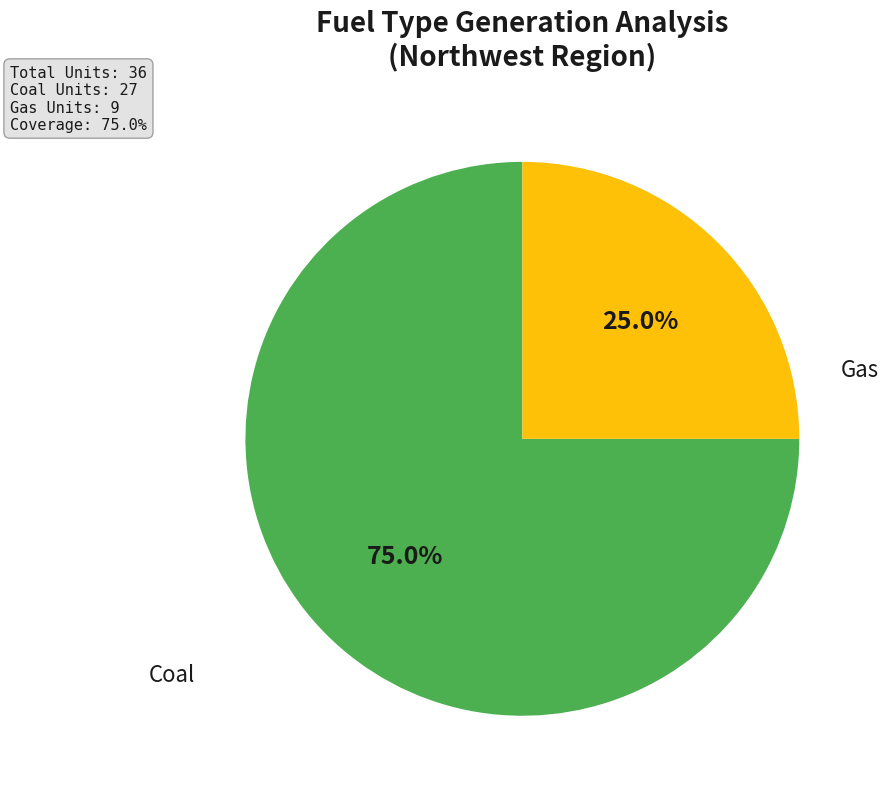

To the nearest percent, what portion does Gas represent?

25%